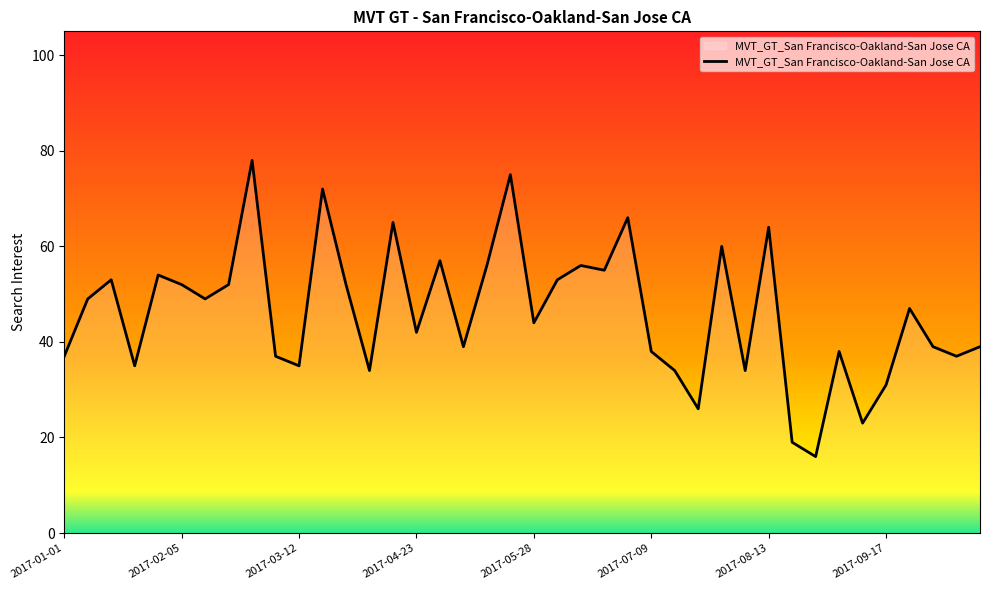

What is the difference between the maximum and minimum values?

62